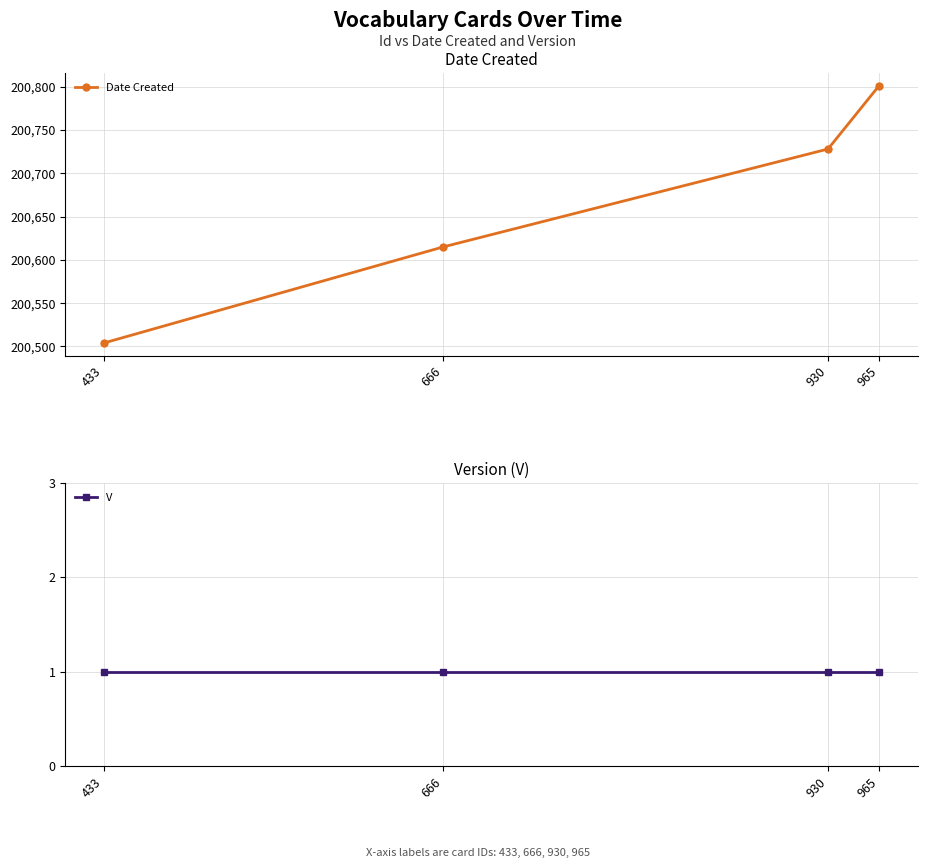

True or false: V has a value of 1 at 666.

False